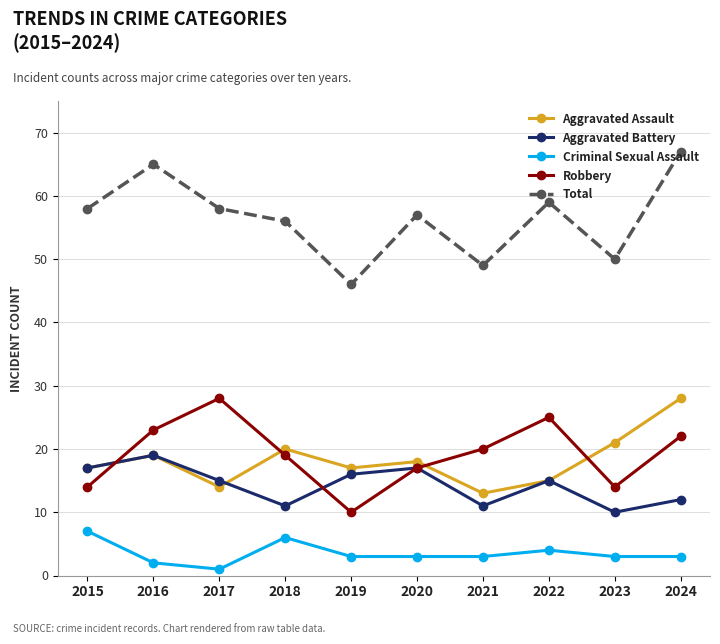

Is this an area chart (filled region under the line)?

No